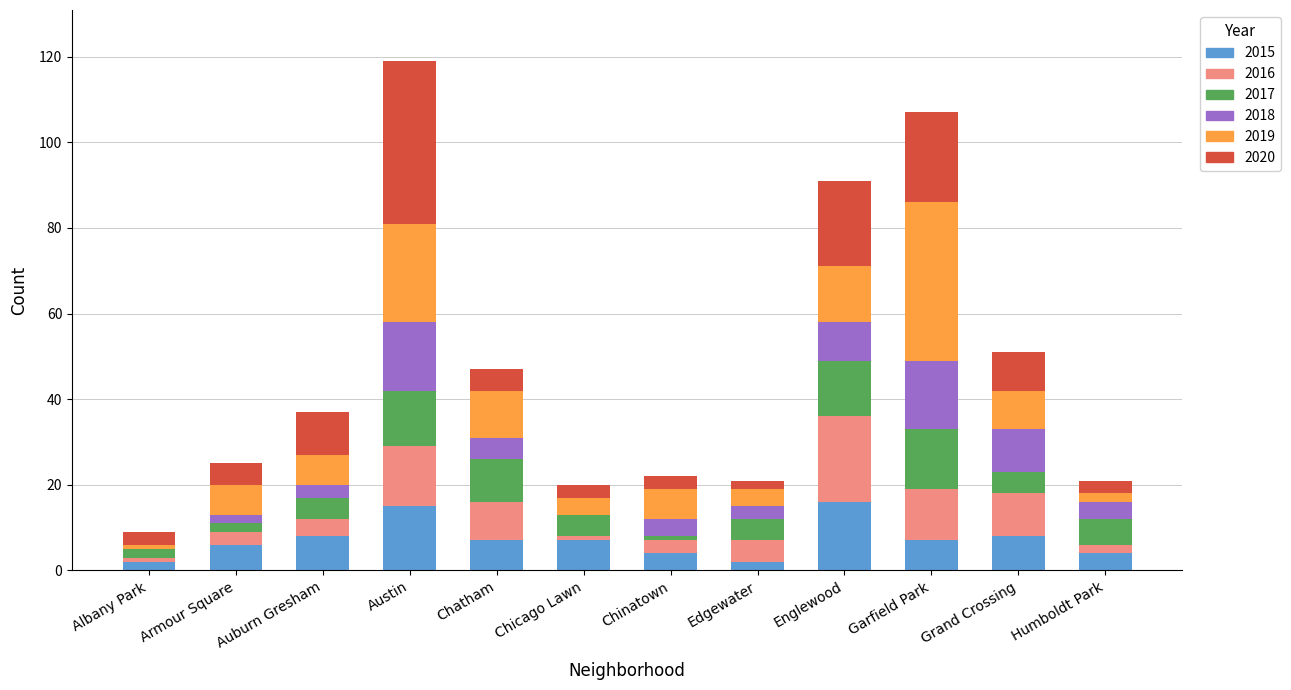

What is the total value across all series at Chatham?

47